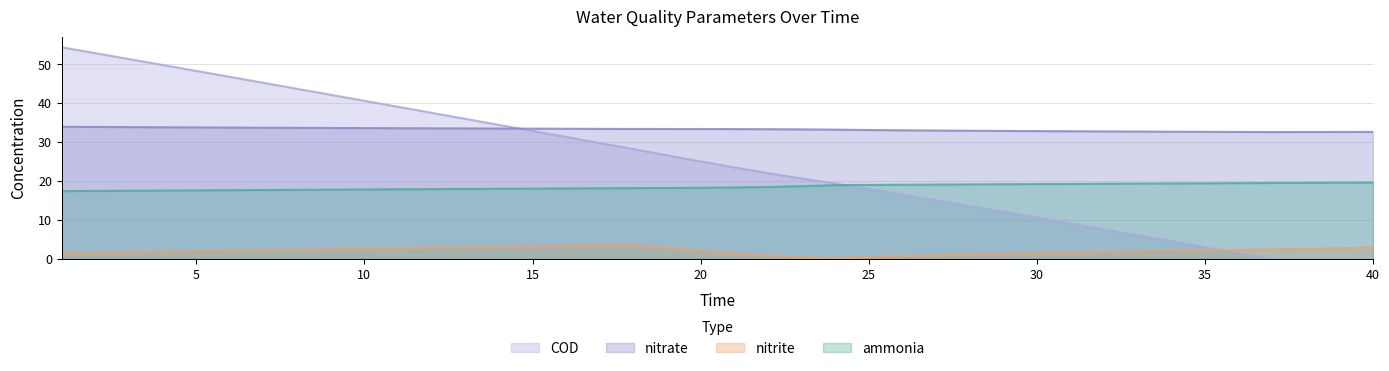

What is the total value across all series at 34?

58.8